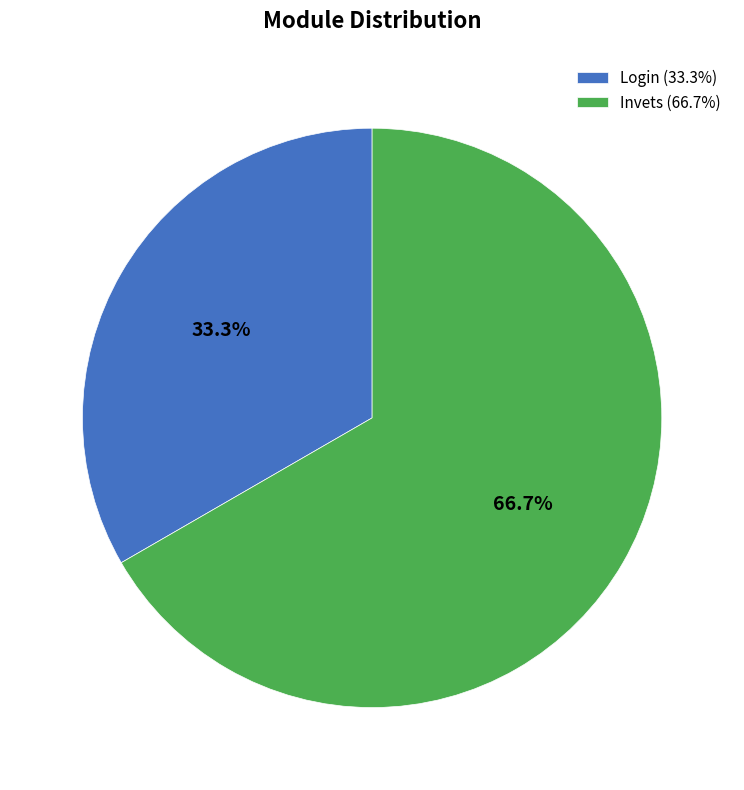

Count the number of slices in the pie.

2